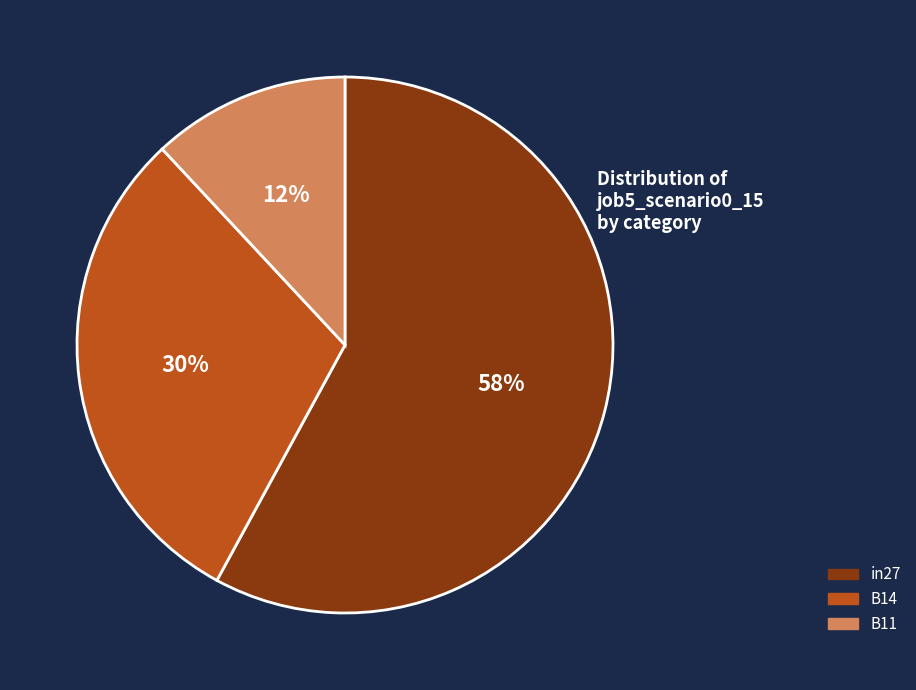

Is it true that B11 is 20% of the pie?

False